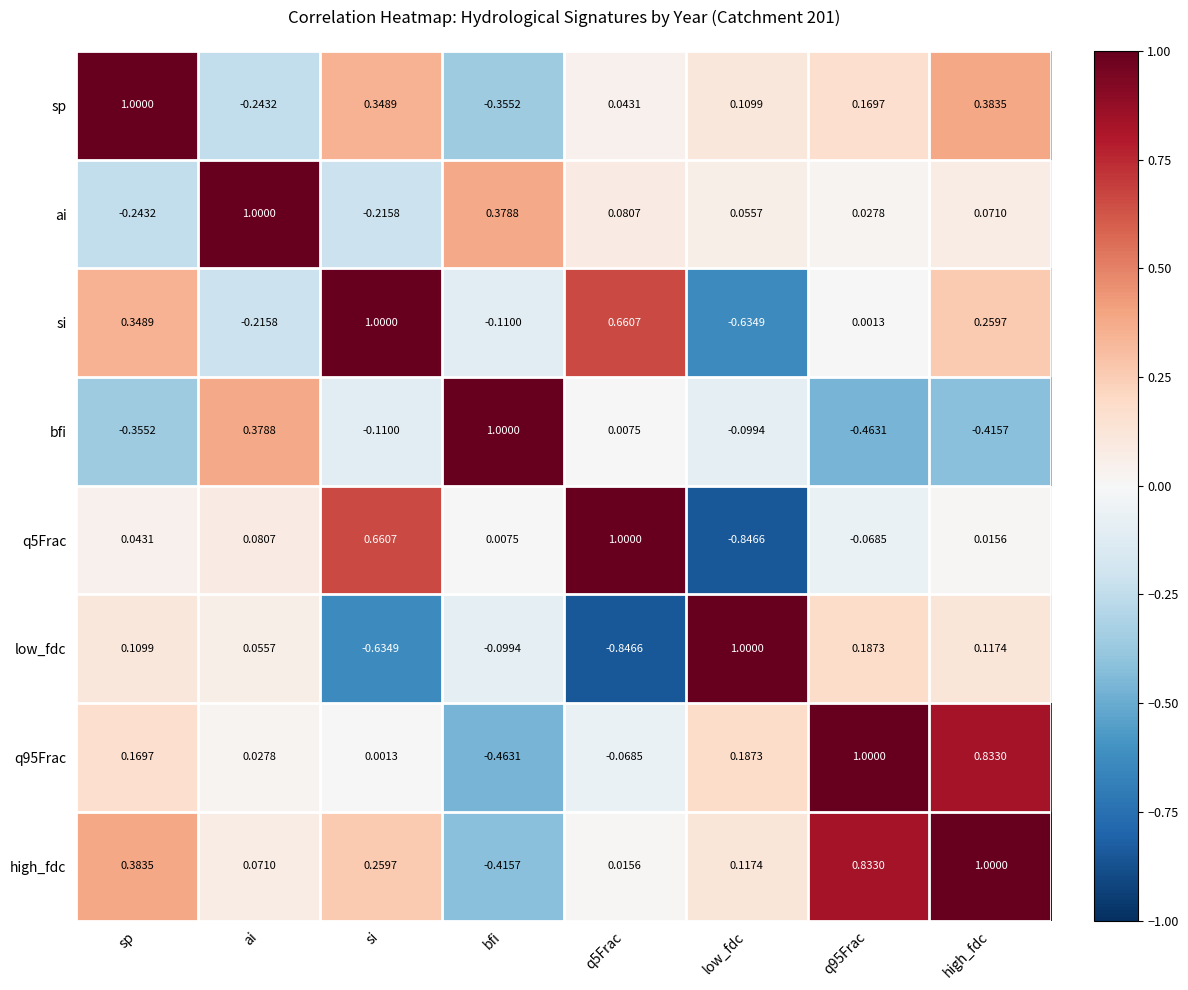

Which series has the largest total across all categories?

high_fdc